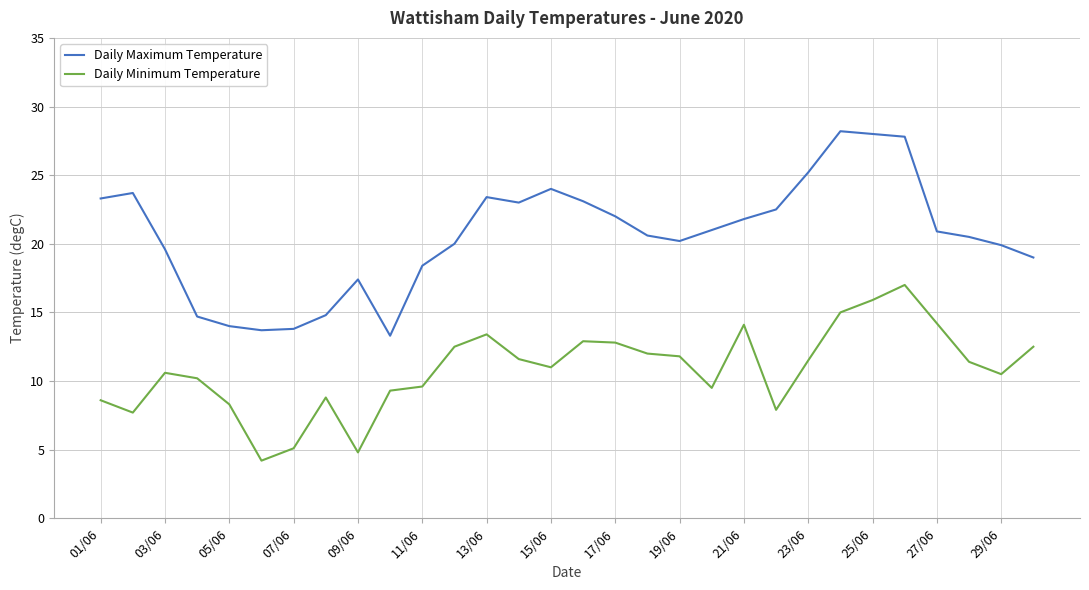

List the series in order of their peak value, highest first.

Daily Maximum Temperature, Daily Minimum Temperature